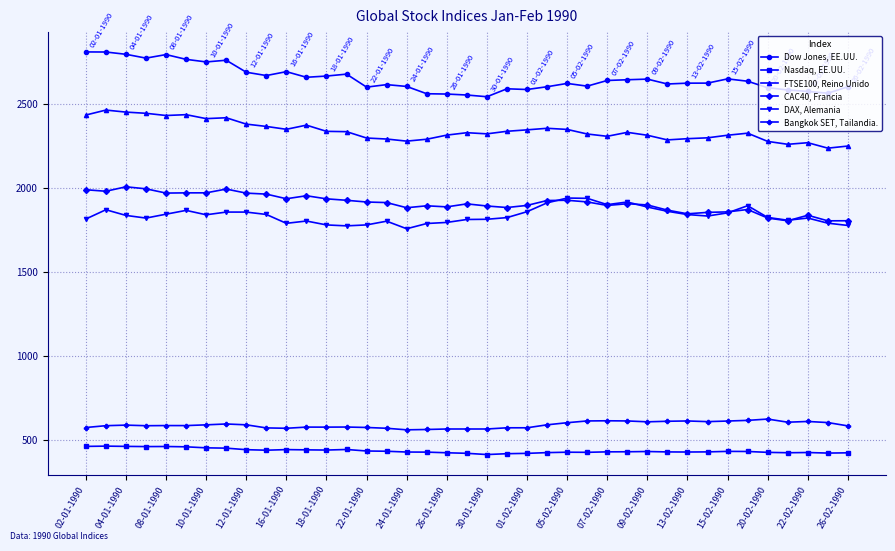

Which series has the largest total across all categories?

Dow Jones, EE.UU.